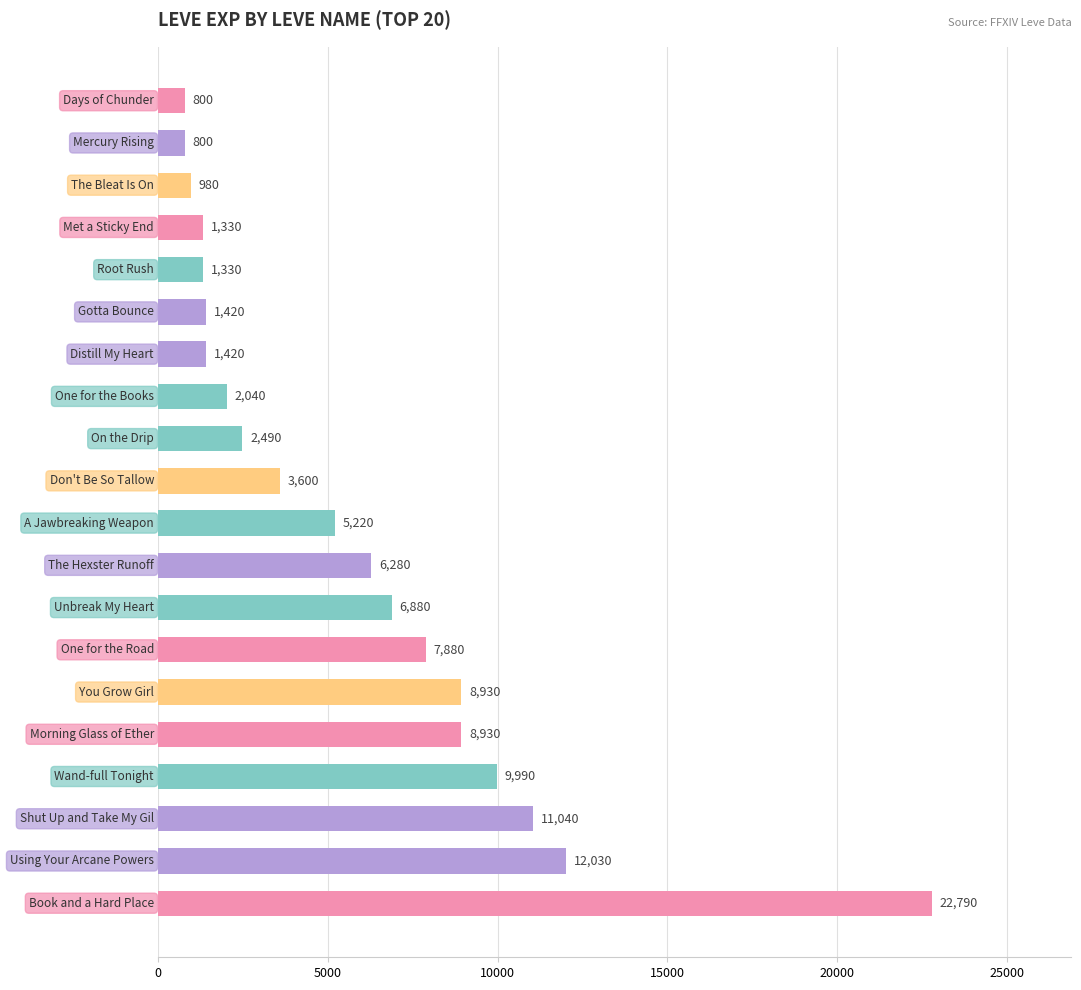

What is the smallest value displayed?

800